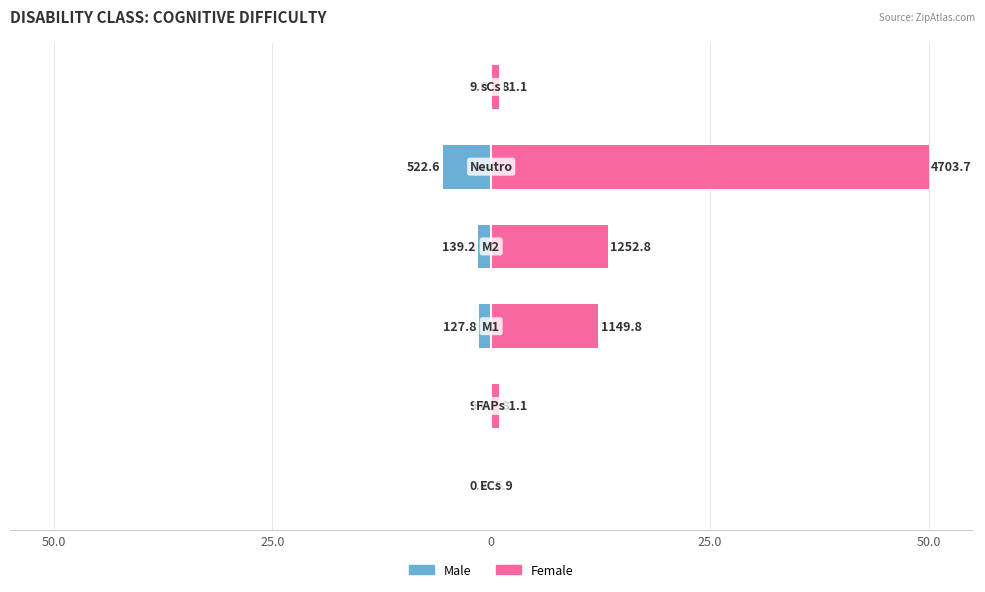

Which series has the largest total across all categories?

Female